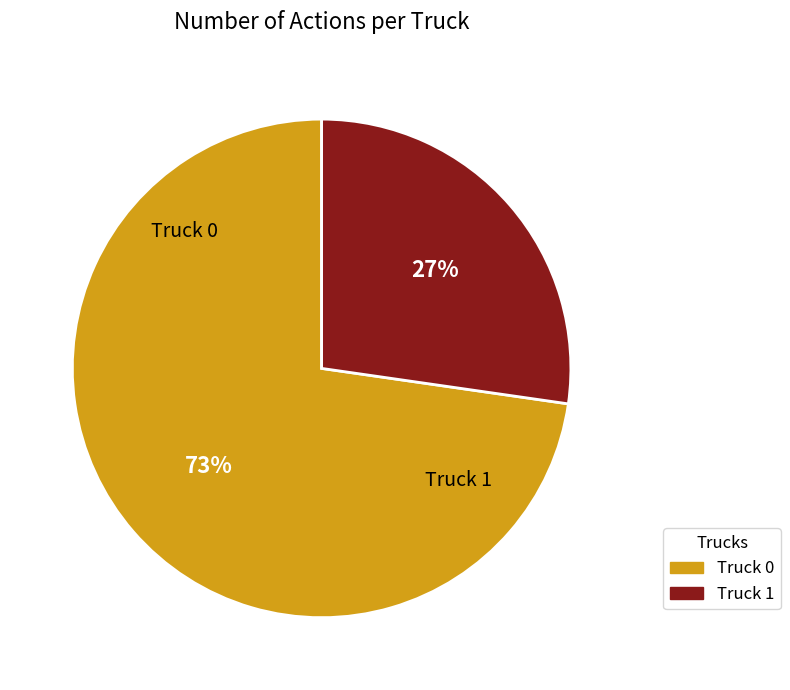

To the nearest percent, what portion does Truck 1 represent?

27%